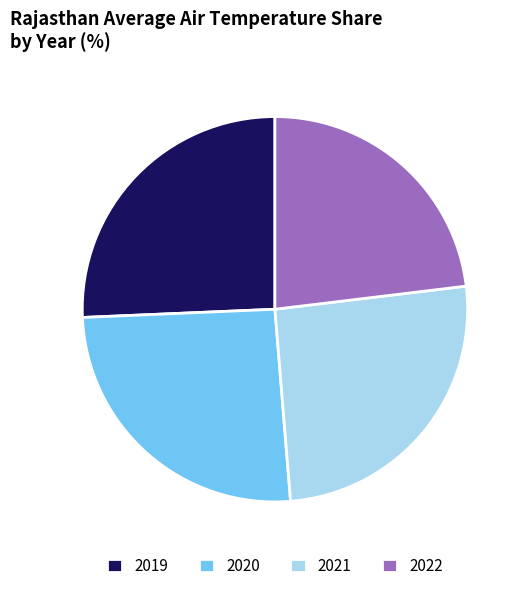

Is the sum of 2019 and 2021 greater than half?

Yes